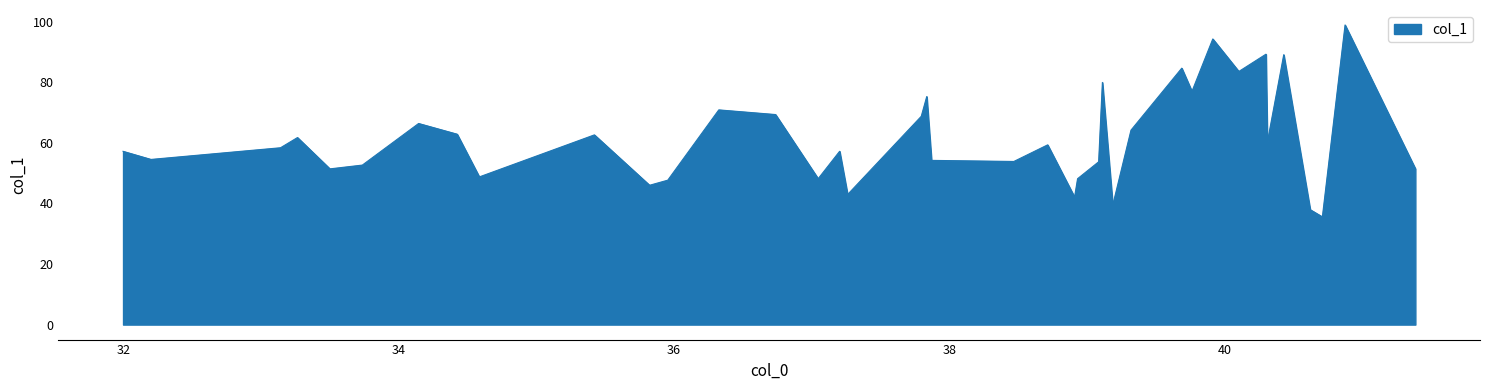

What is the minimum value shown in the chart?

35.5